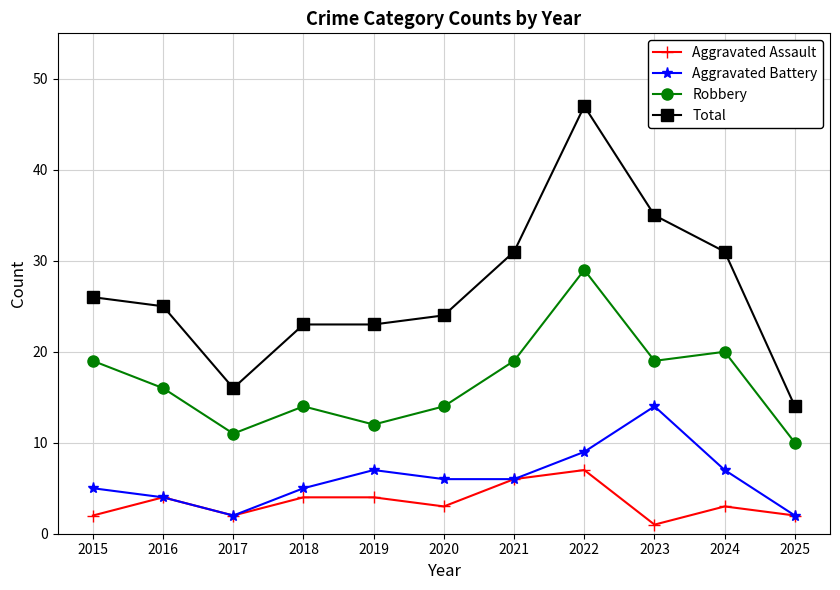

Is it true that Robbery equals 14 at 2020?

True